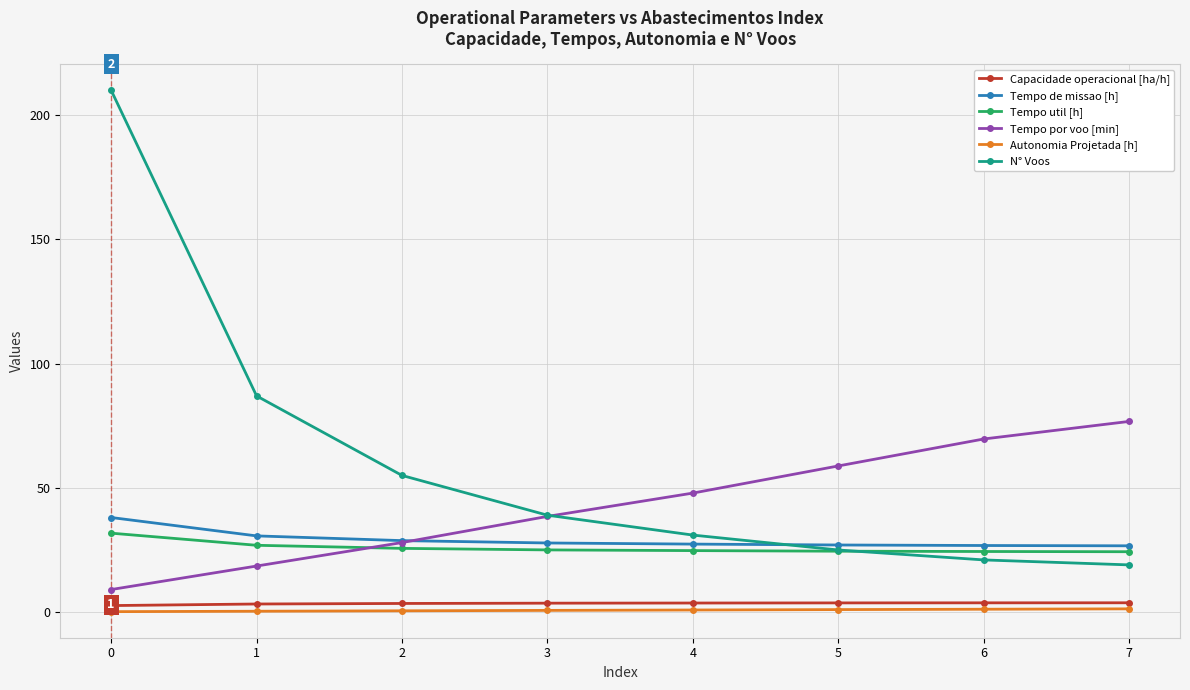

What is the total value across all series at 6?

146.8